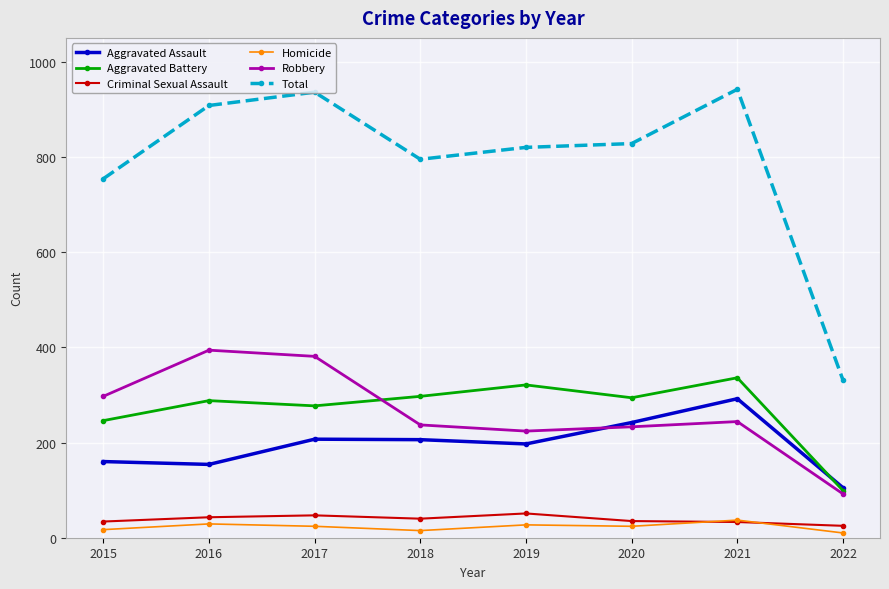

What is the sum of all Criminal Sexual Assault values?

308